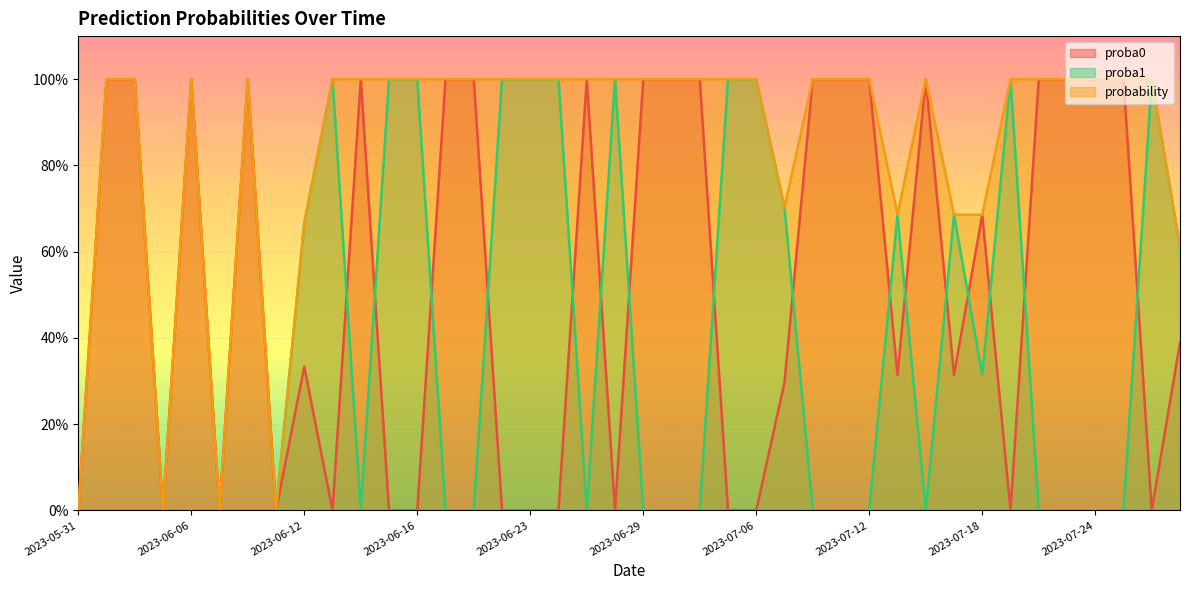

At which category does proba0 reach its first local peak?

2023-06-06